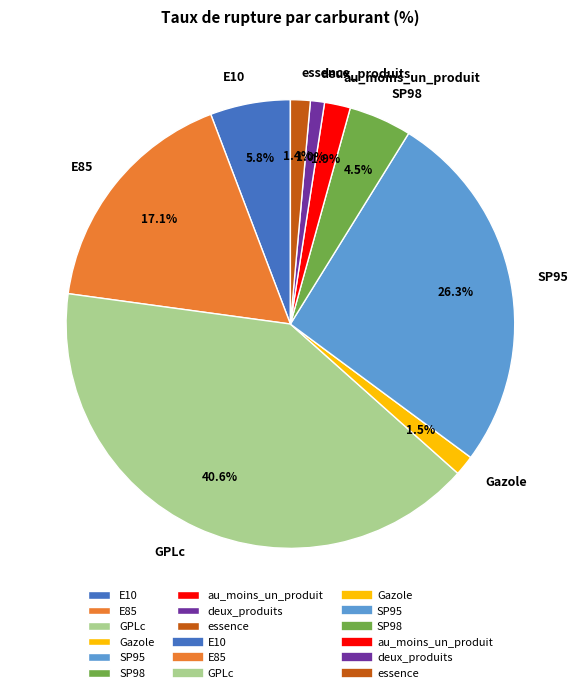

Is the sum of E10 and GPLc greater than half?

No